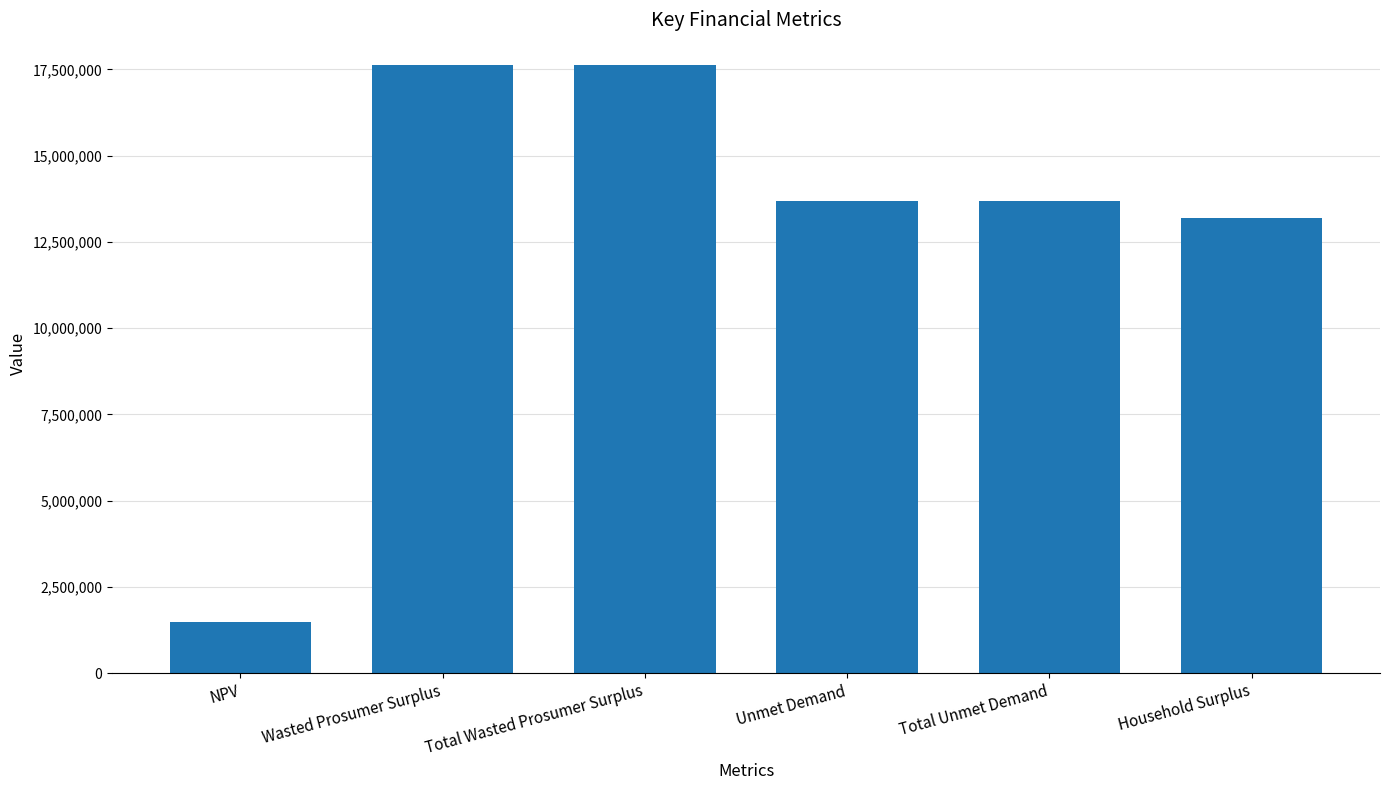

How many categories are shown in the chart?

6